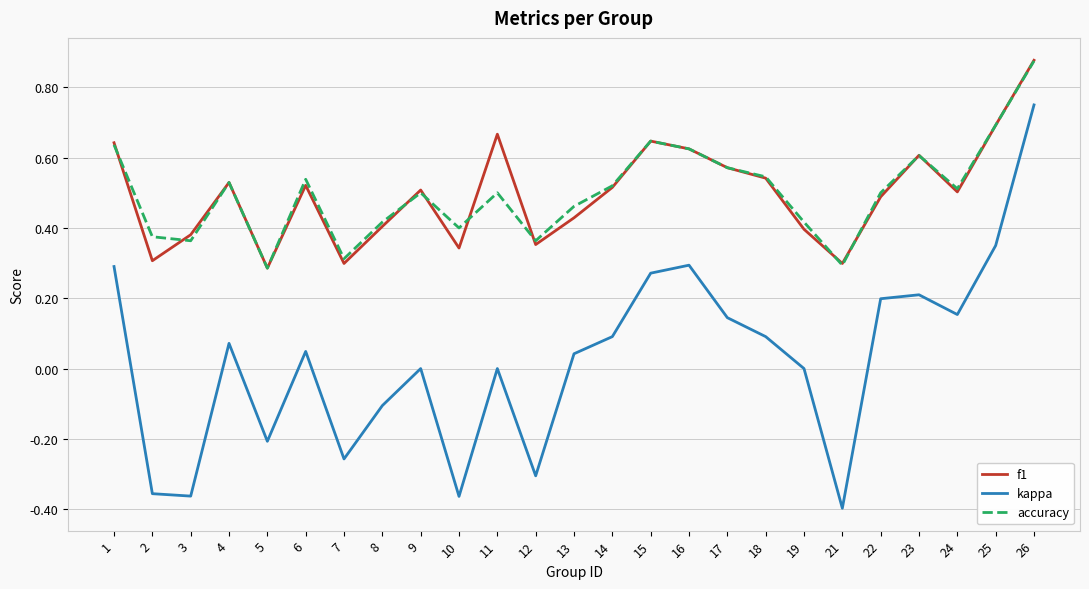

The kappa series shows 0.3 at 25. True or false?

True